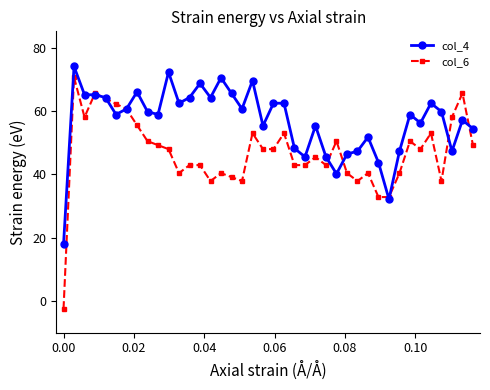

What is the sum of all col_4 values?

2270.1